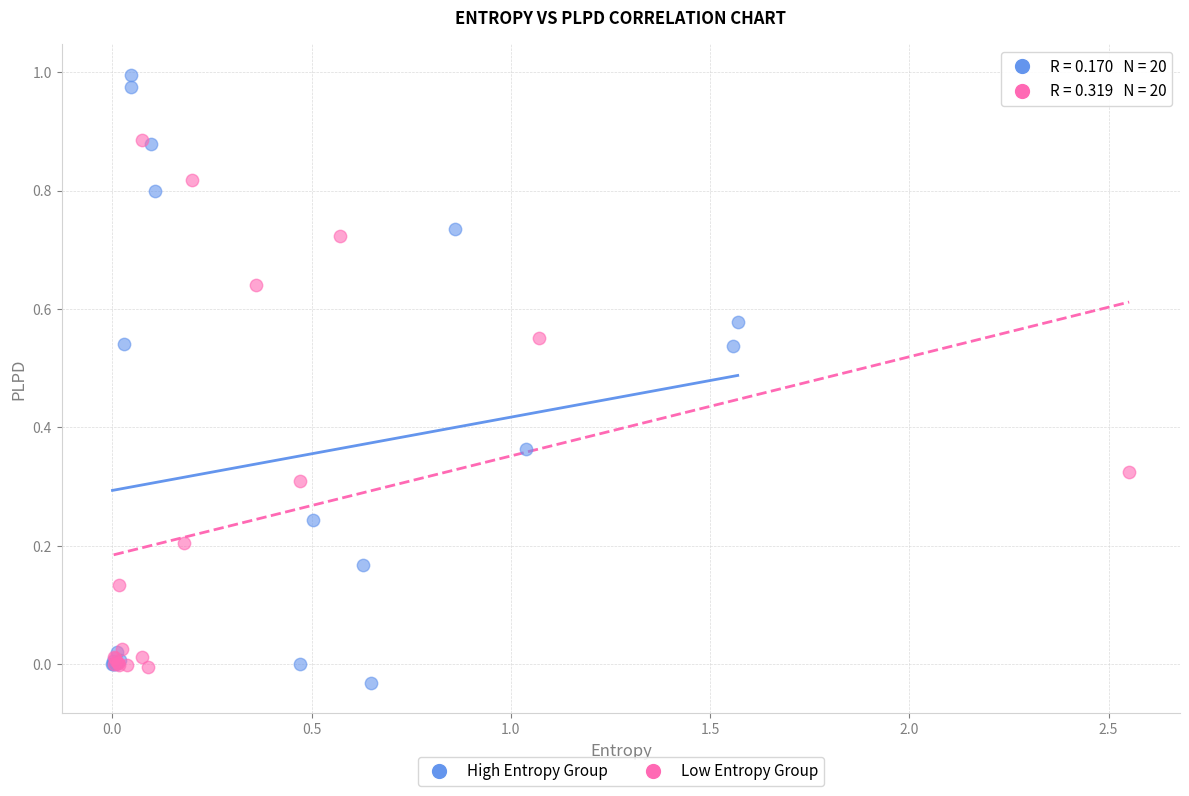

Which series contains the highest Y value?

High Entropy Group